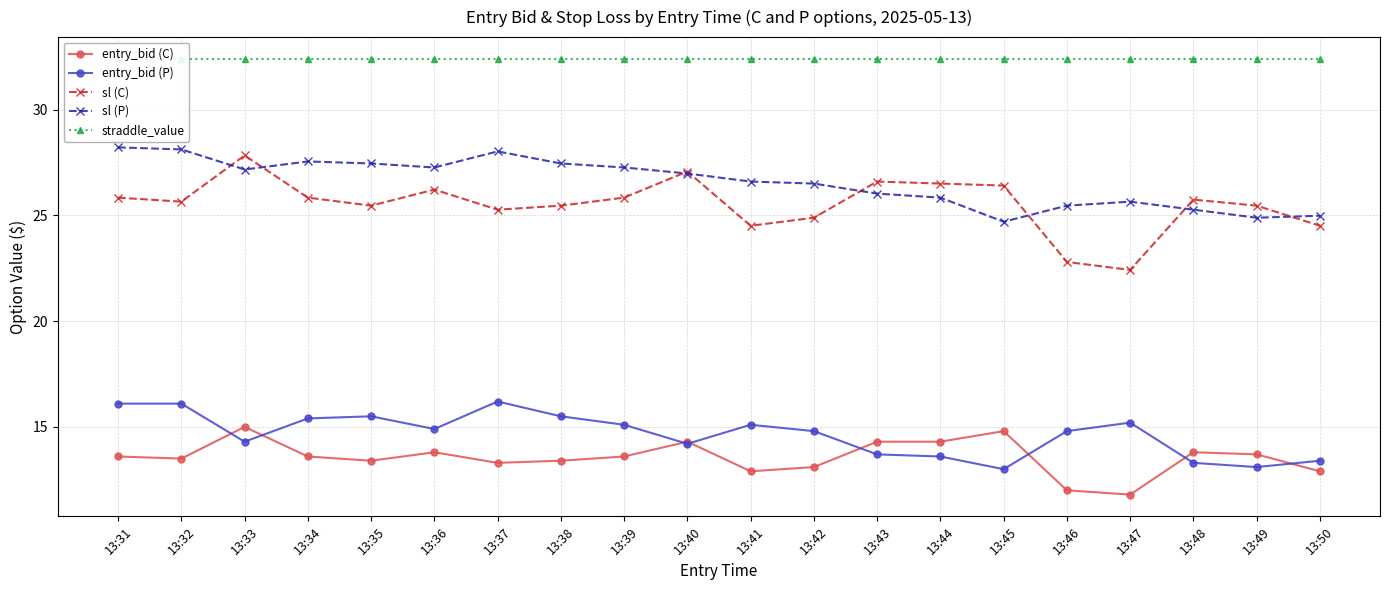

Read the entry_bid (P) value at 13:33.

14.3